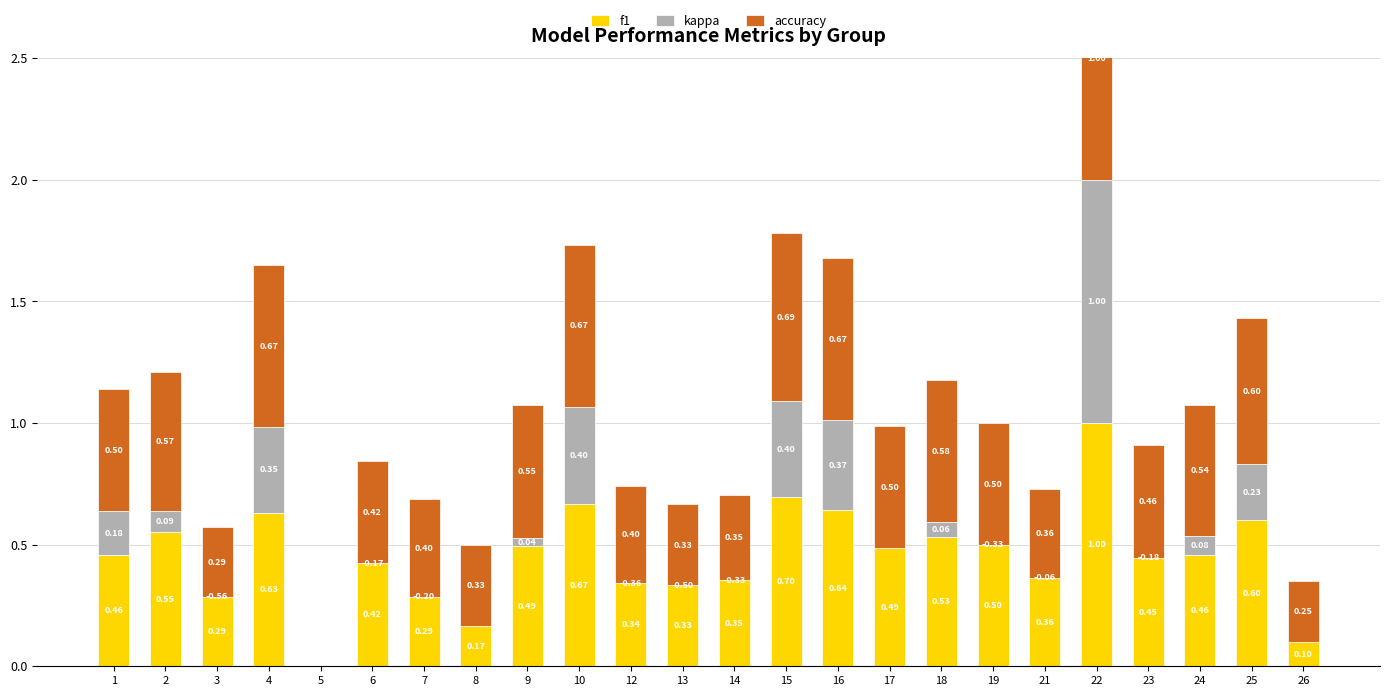

What is the difference between the second highest and minimum values in the f1 series?

0.7